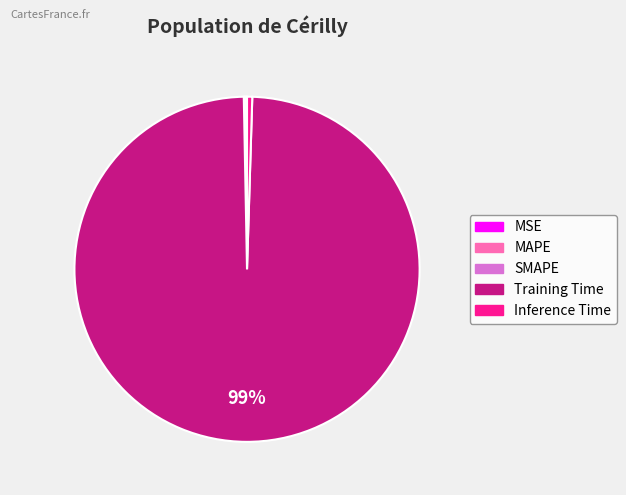

Which category has the biggest portion of the pie?

Training Time